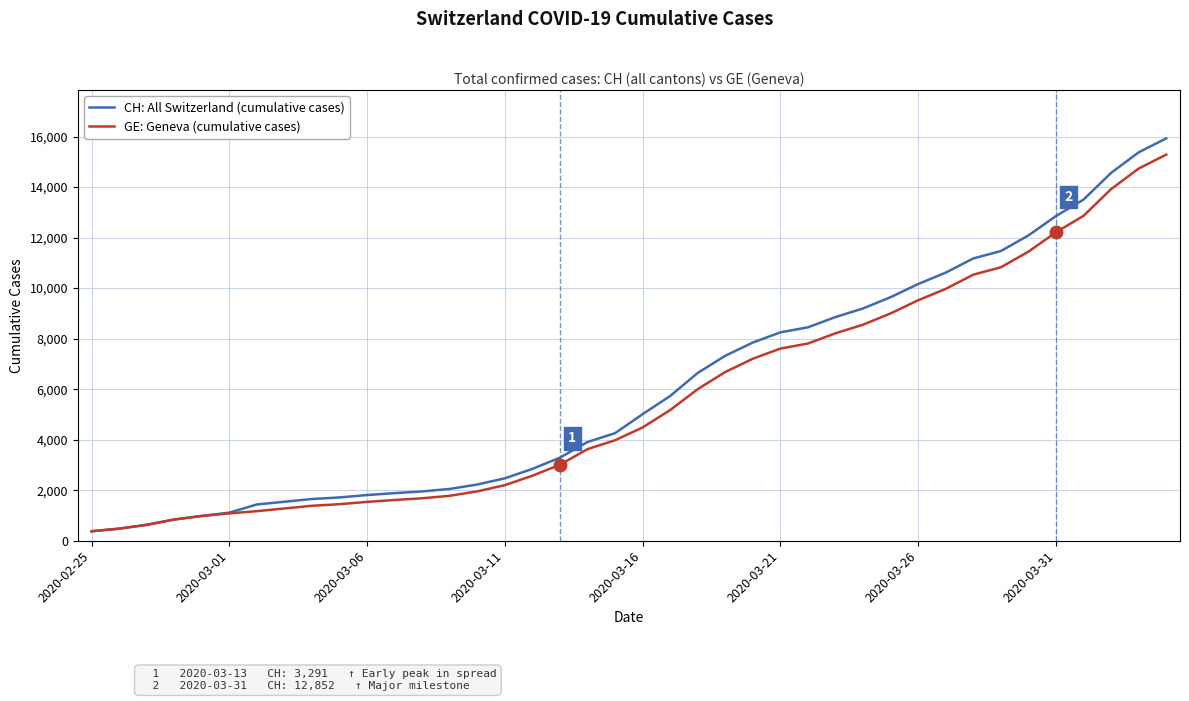

Which series has the largest range (max minus min)?

CH: All Switzerland (cumulative cases)